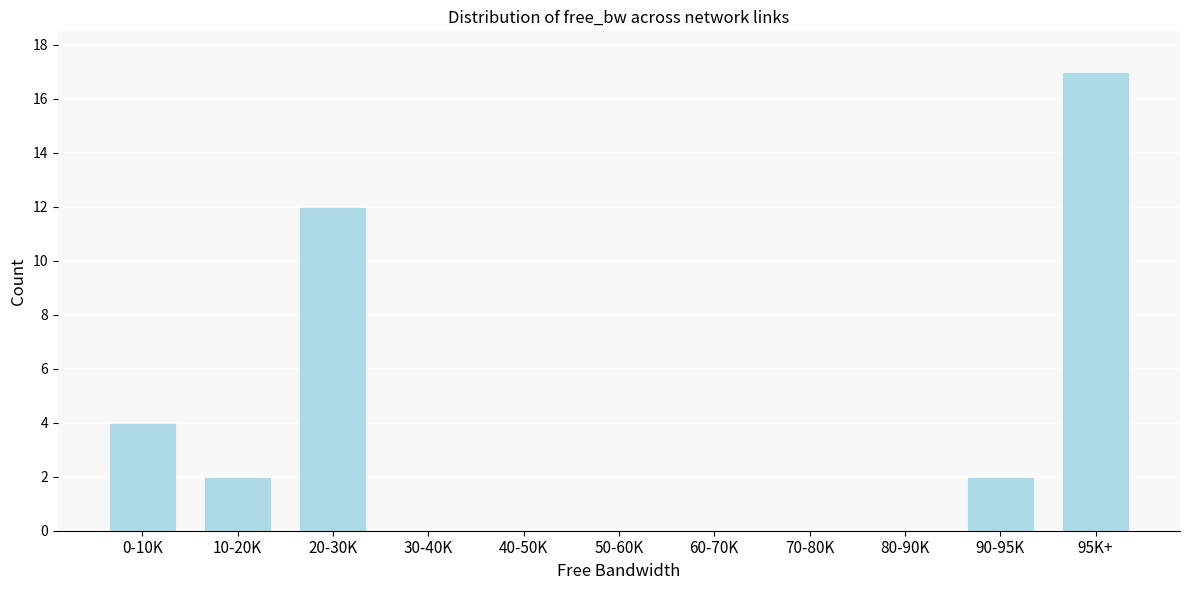

Reading left to right, what are all the values shown in this chart?

0-10K=4	10-20K=2	20-30K=12	30-40K=0	40-50K=0	50-60K=0	60-70K=0	70-80K=0	80-90K=0	90-95K=2	95K+=17